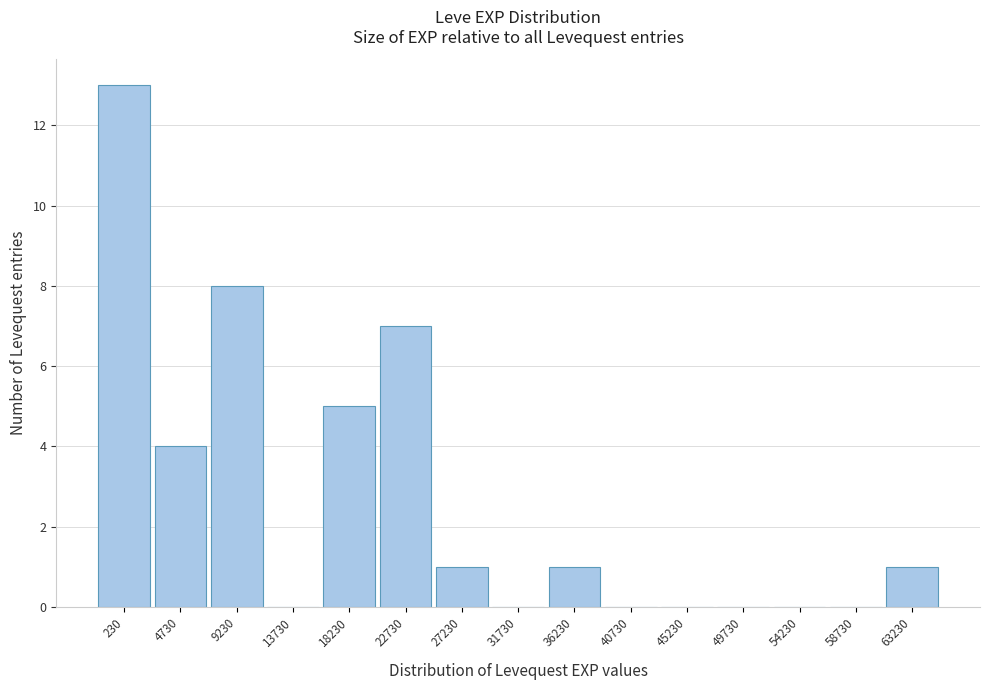

Reading left to right, what are all the values shown in this chart?

230=13	4730=4	9230=8	13730=0	18230=5	22730=7	27230=1	31730=0	36230=1	40730=0	45230=0	49730=0	54230=0	58730=0	63230=1